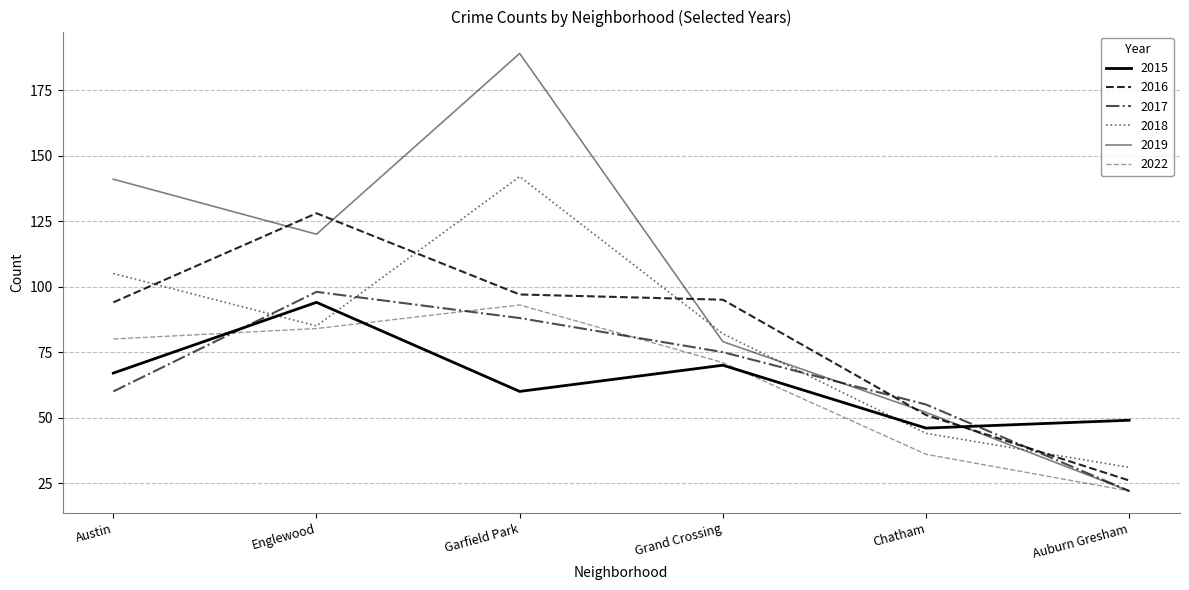

Where is 2018 nearest to the value 86?

Englewood